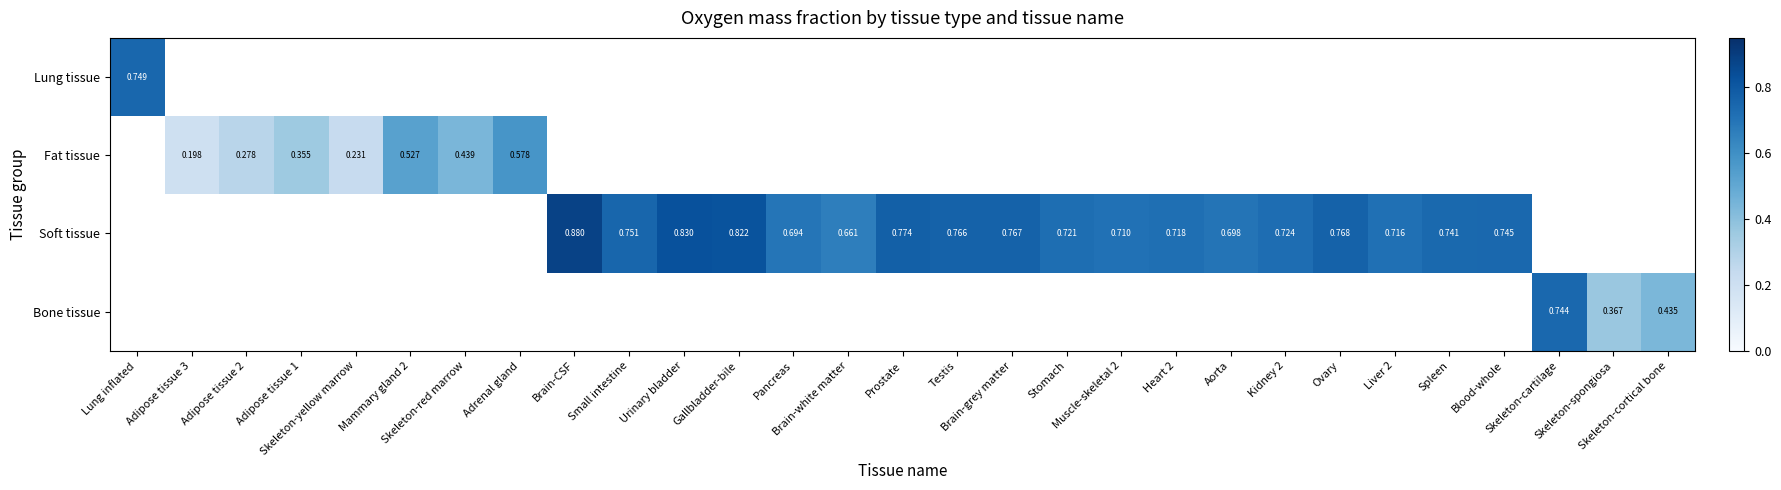

Is it true that Soft tissue equals 0.7 at Spleen?

True